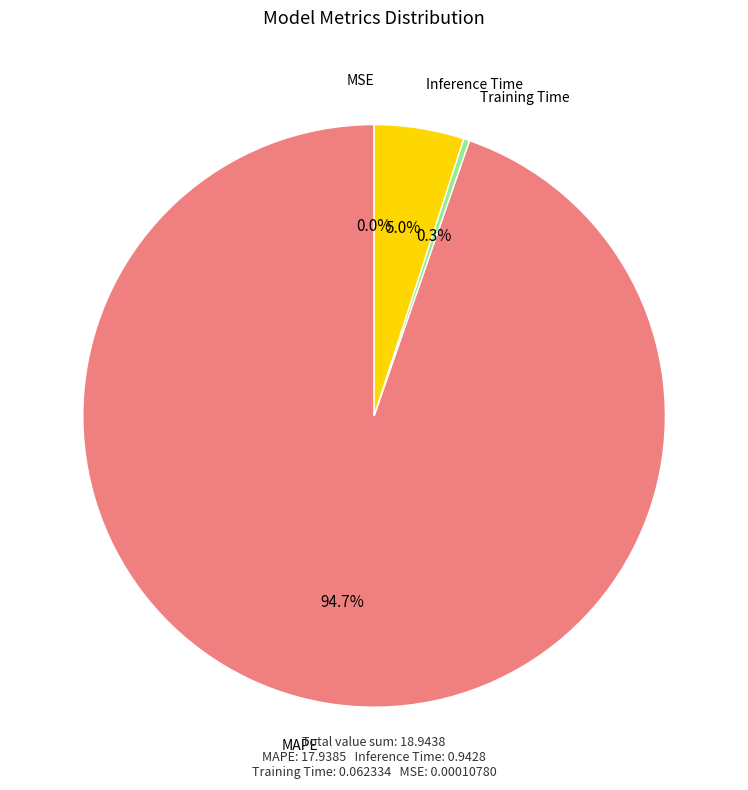

Is there any slice that represents more than half of the pie?

Yes